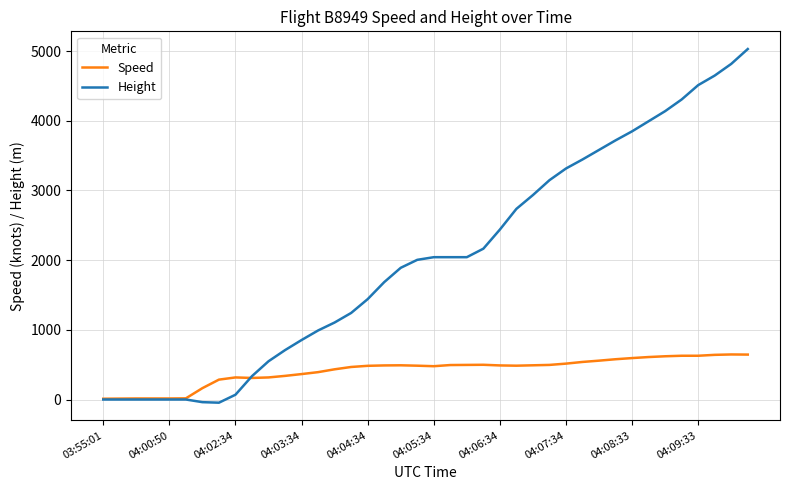

What is the average value of the Speed series?

413.7